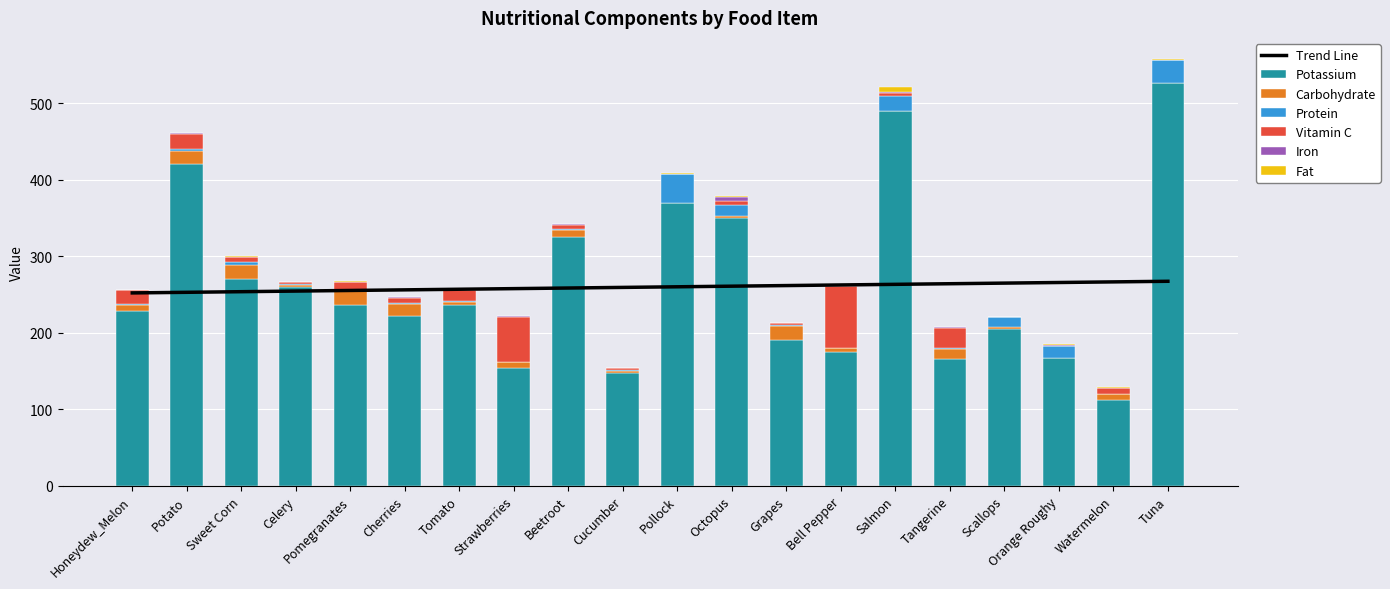

At which category is the sum across all series the highest?

Tuna